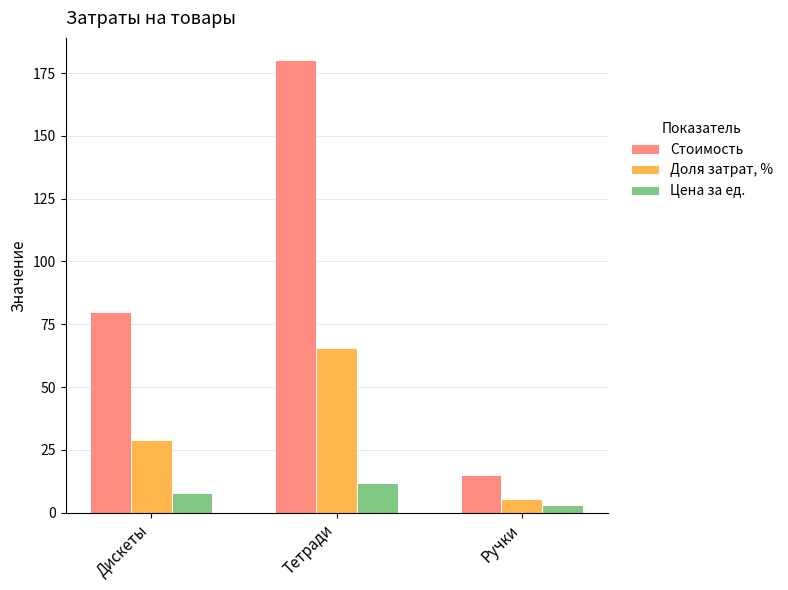

What is the approximate value of Стоимость at Тетради?

180.0